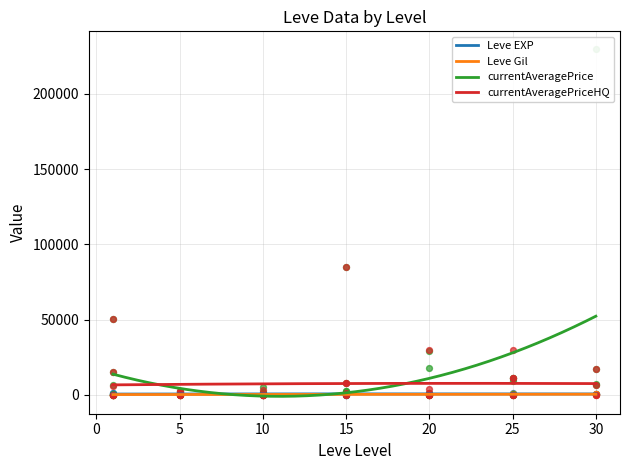

At how many categories does at least one series exceed 148703?

1